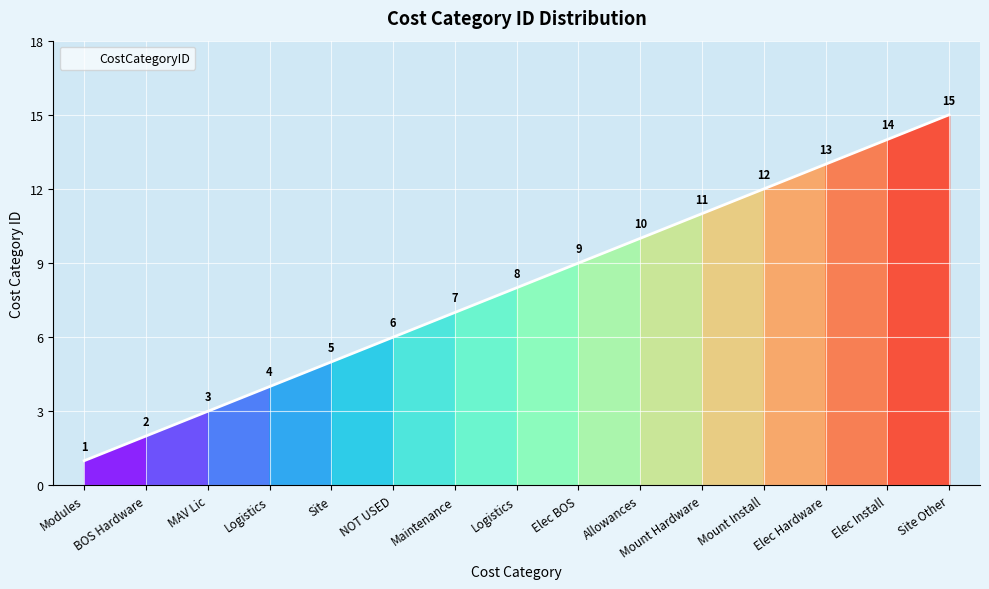

Is it true that the value at Elec BOS is 9?

True